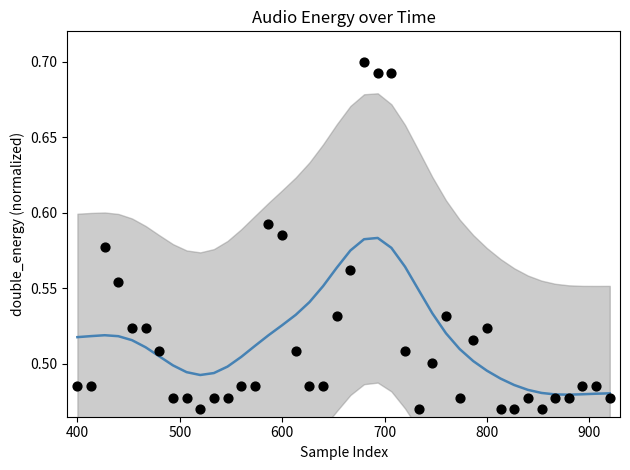

What are all the series names shown in the legend?

double_energy (smooth), double_energy